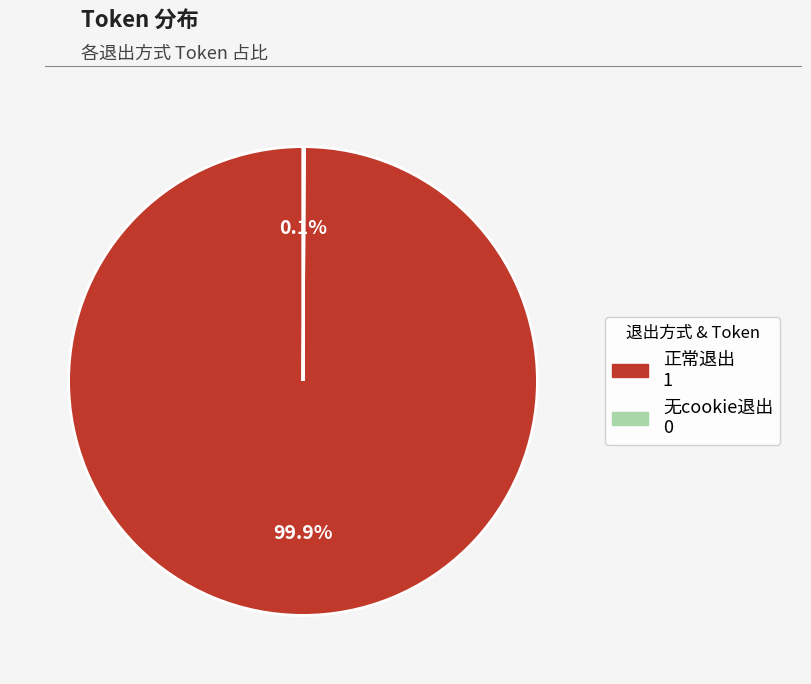

Which slice is the largest?

正常退出